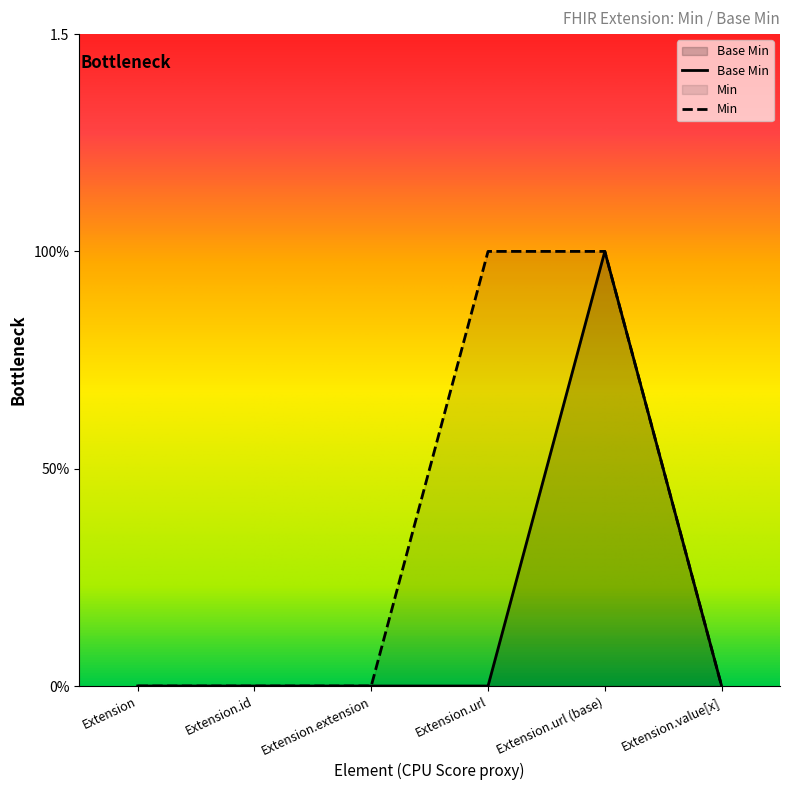

Does the chart display data point markers on the line(s)?

No